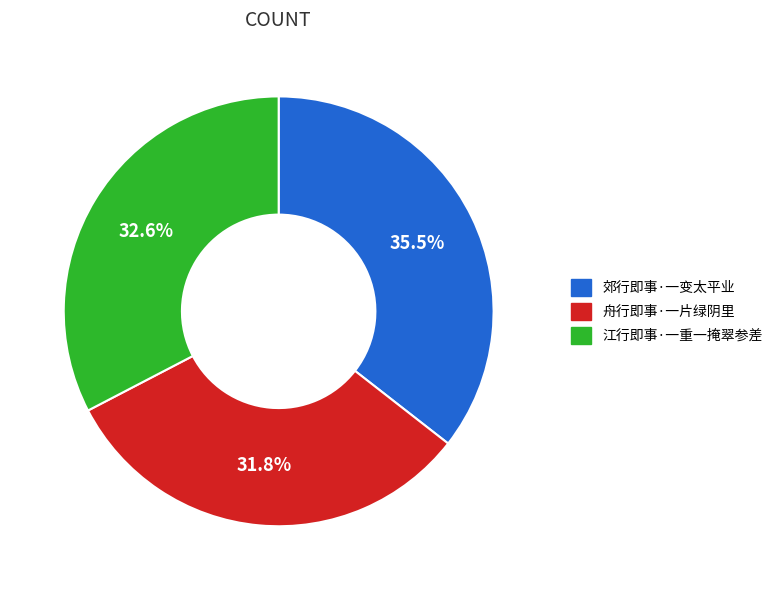

What percentage is the 江行即事·一重一掩翠参差 slice, to the nearest percent?

33%